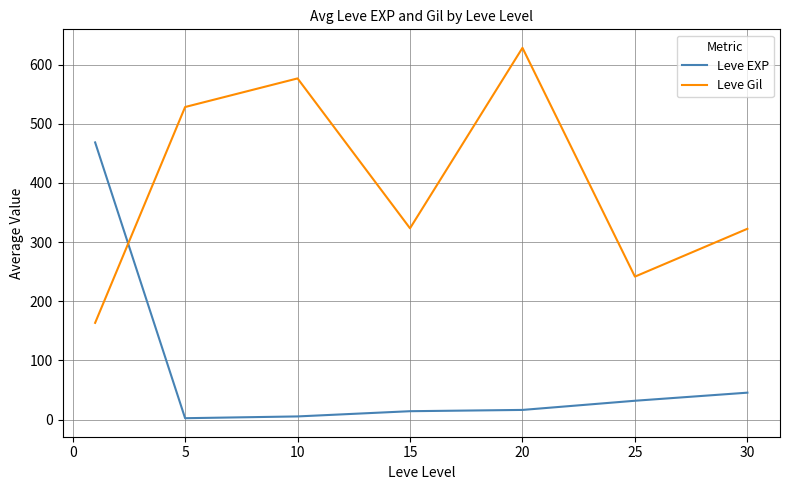

List the series in order of their peak value, highest first.

Leve Gil, Leve EXP